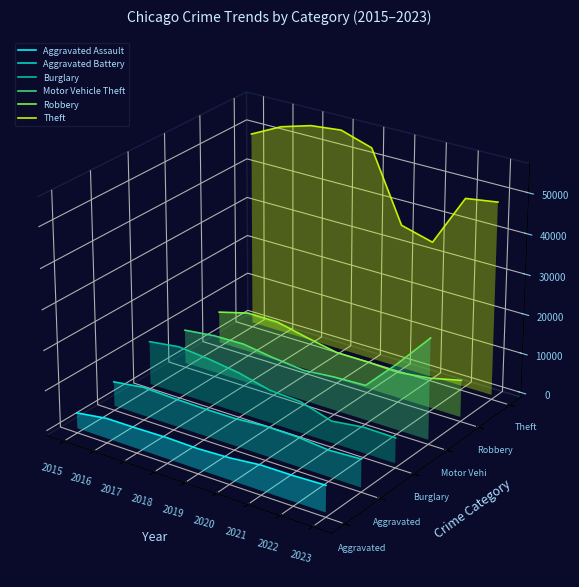

Count the number of data series in this chart.

6